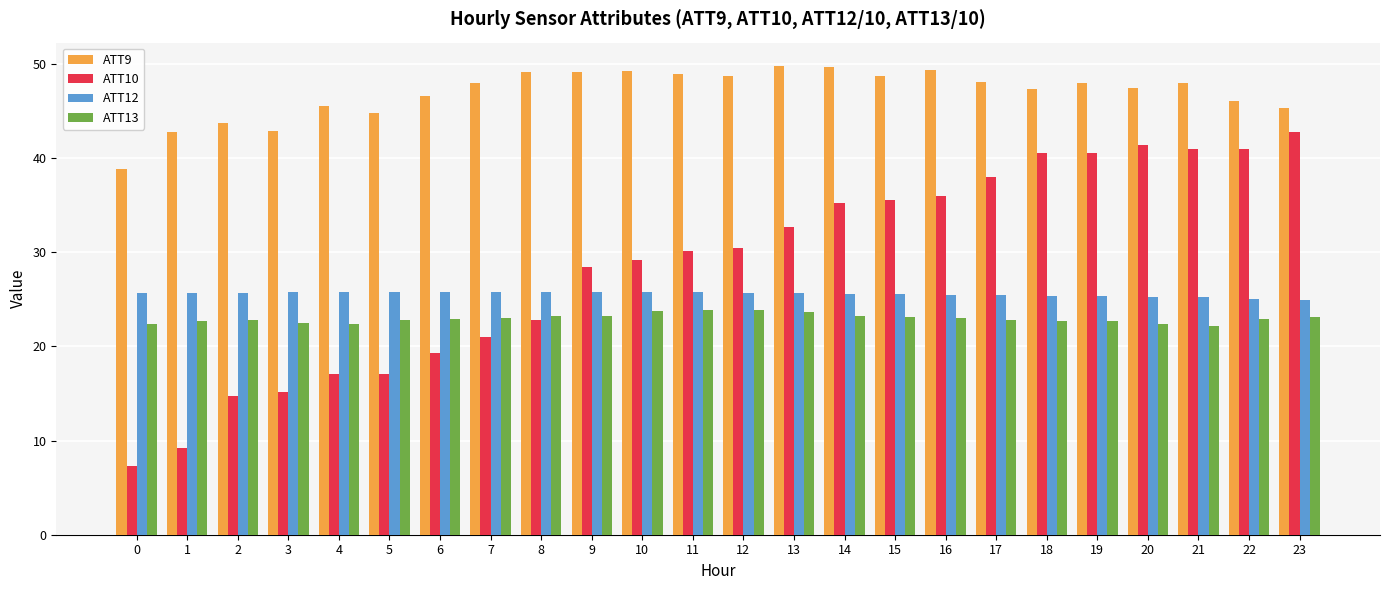

The value of ATT13 at 7 is 23.0. True or false?

True